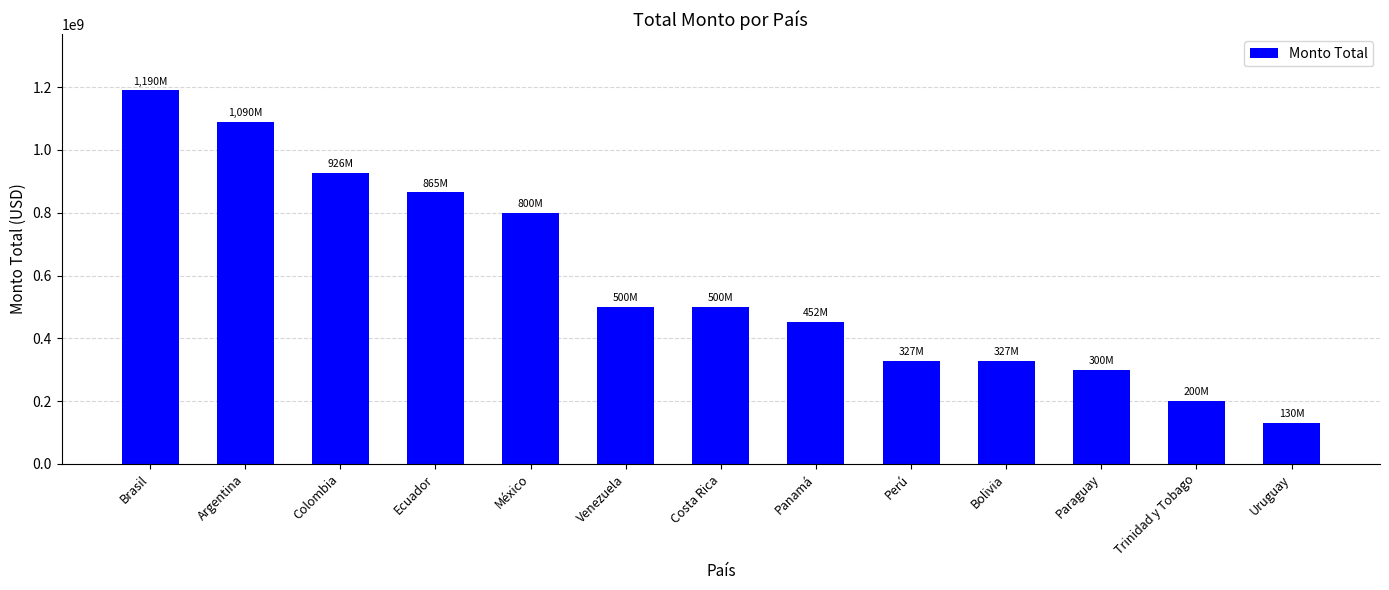

The value at Paraguay is 300000000. True or false?

True